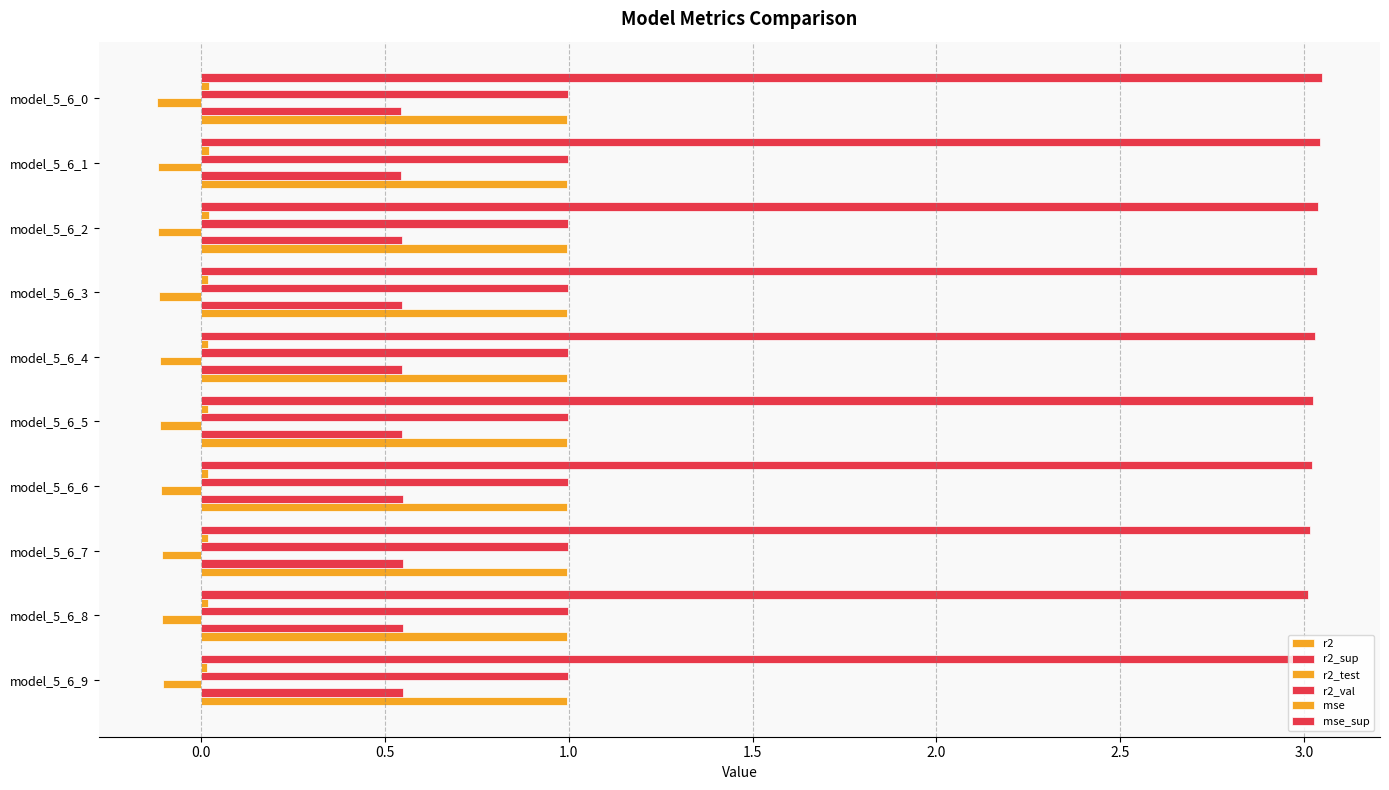

Which series has the largest total across all categories?

mse_sup